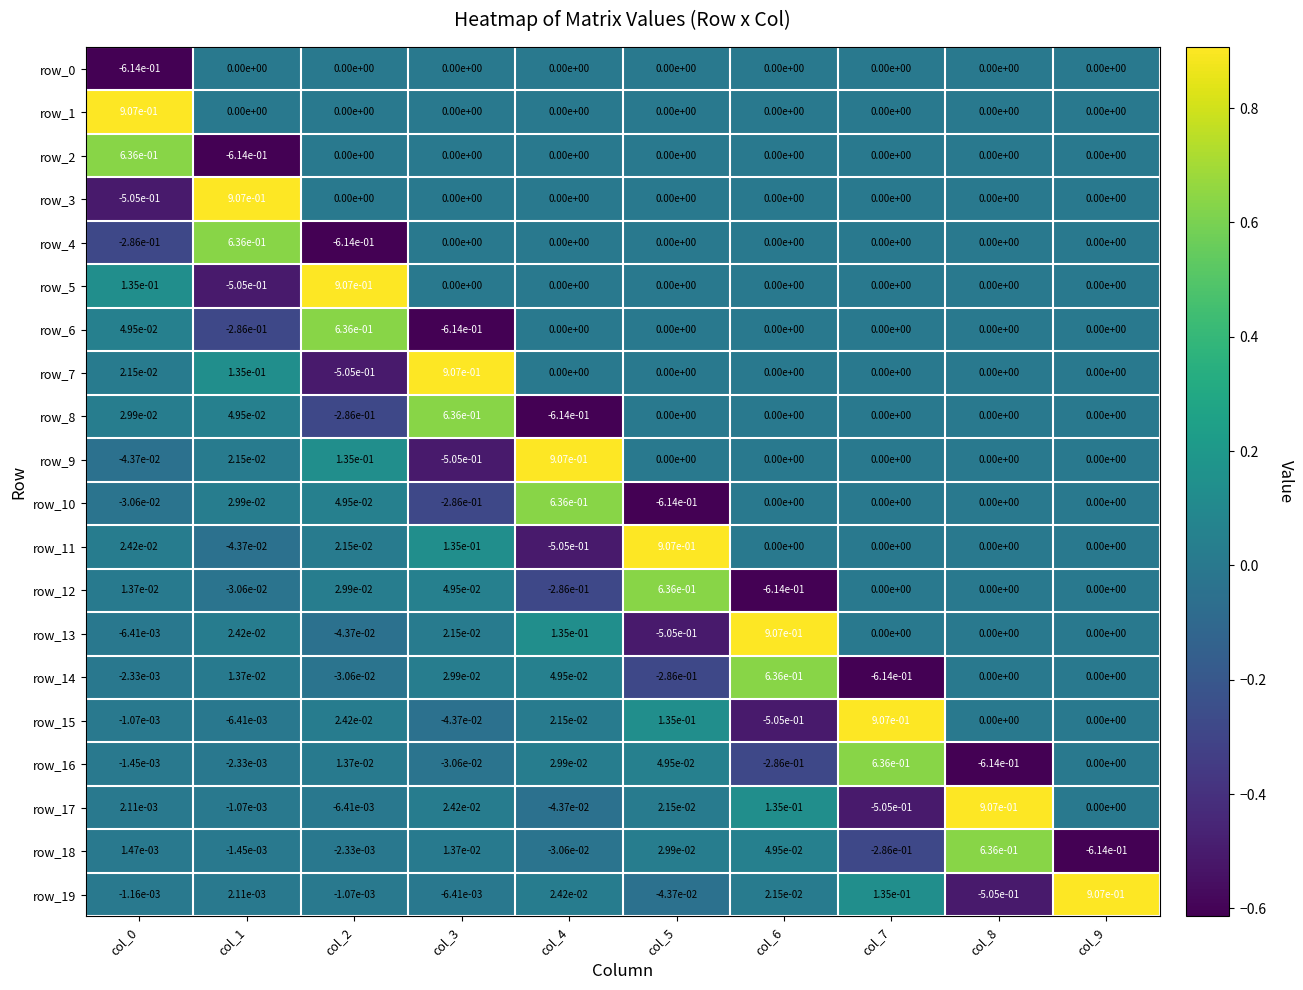

Where is row_18 nearest to the value 0?

col_1